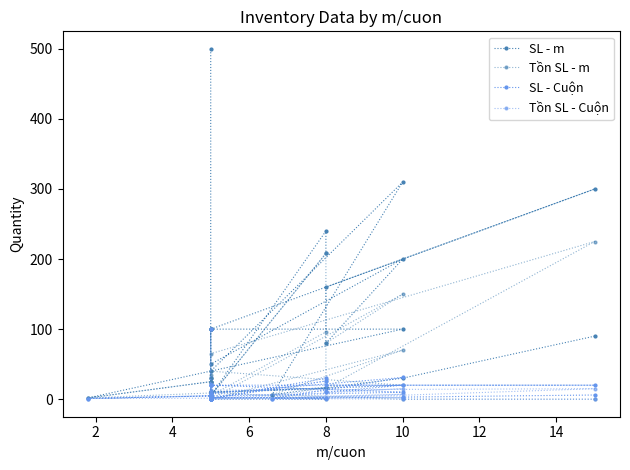

Is it true that Tồn SL - Cuộn equals 0.0 at 14?

True